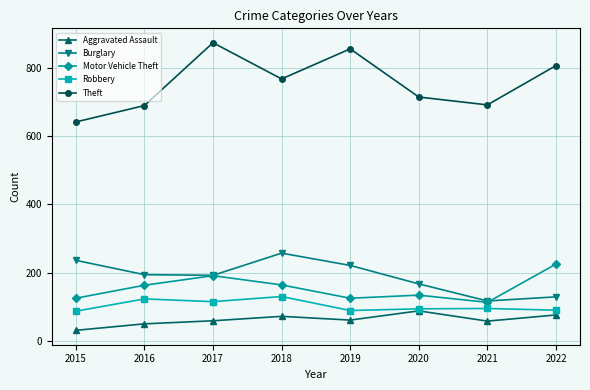

The value of Robbery at 2019 is 142. True or false?

False